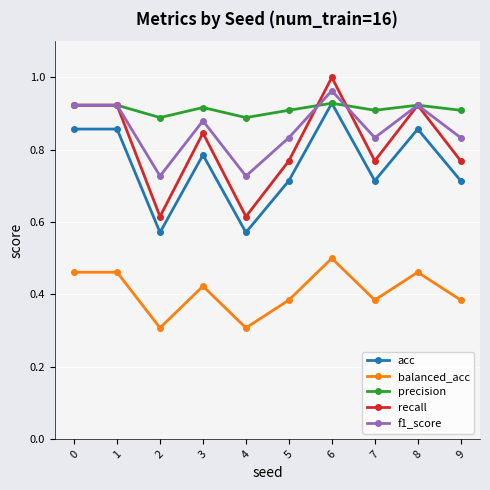

Which series has the largest range (max minus min)?

recall